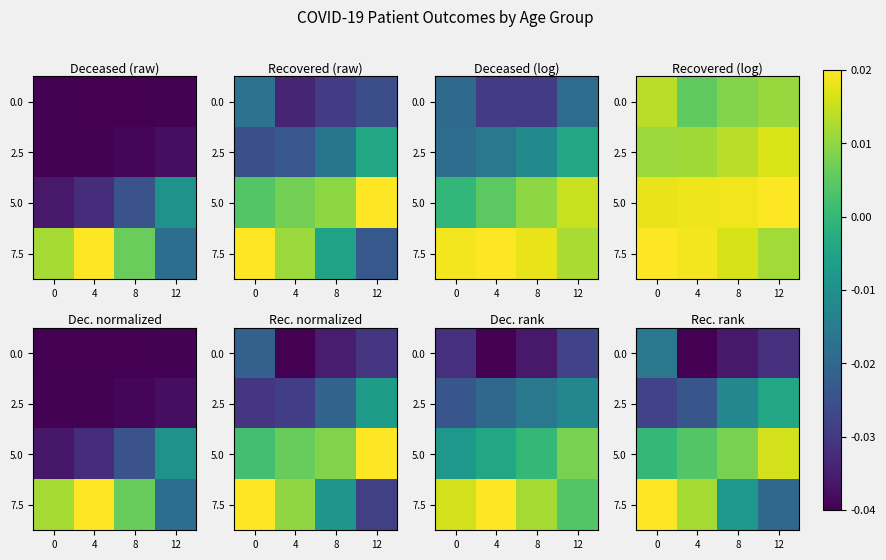

What is the total value across all series at 4?

1.9